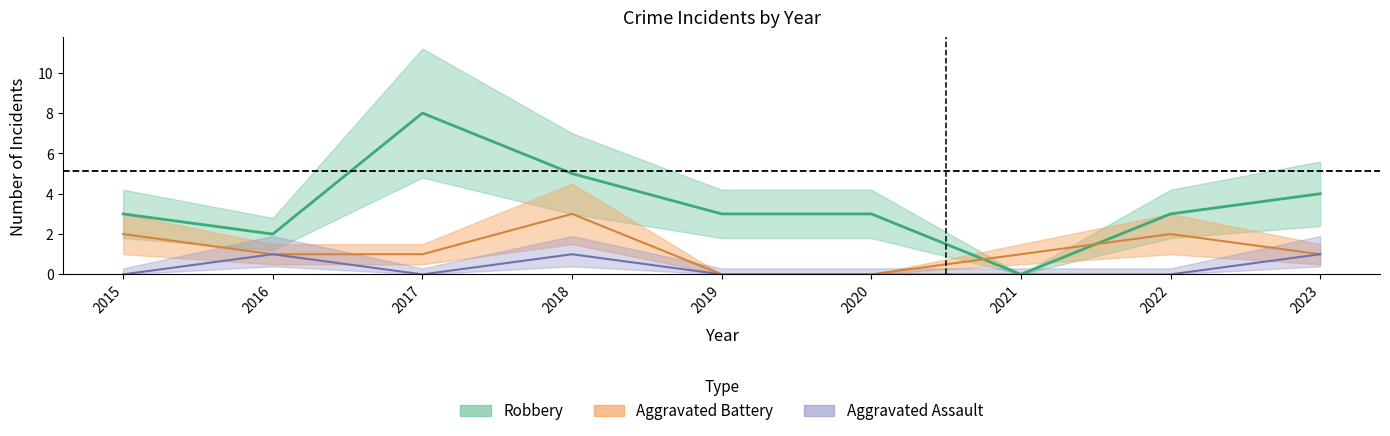

At which label does Robbery first exceed 3?

2017